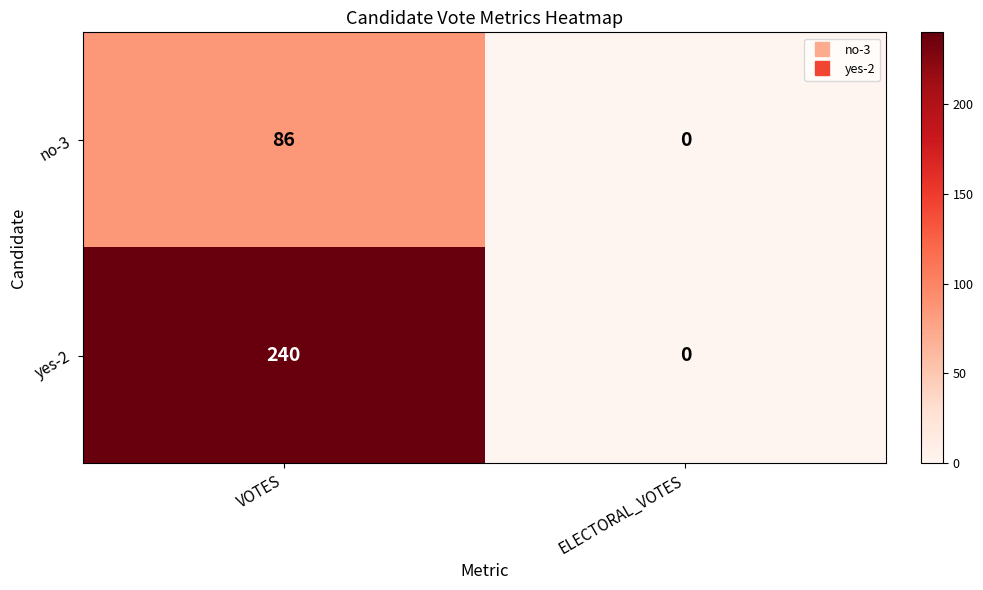

The value of no-3 at ELECTORAL_VOTES is 0. True or false?

True